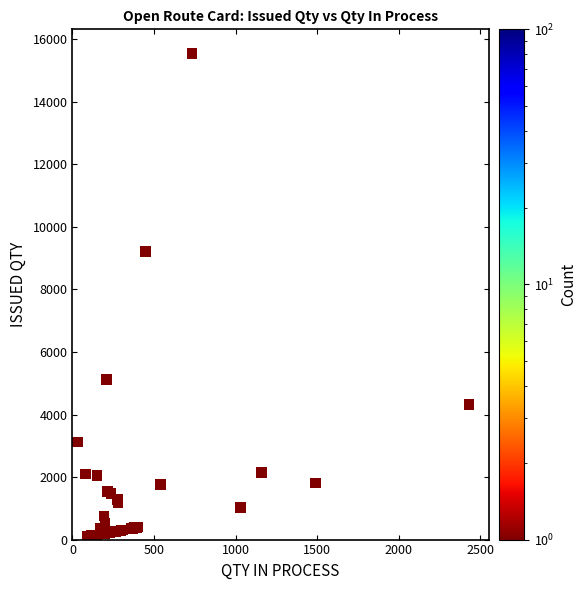

What Y value in the scatter plot is closest to 7817?

9210